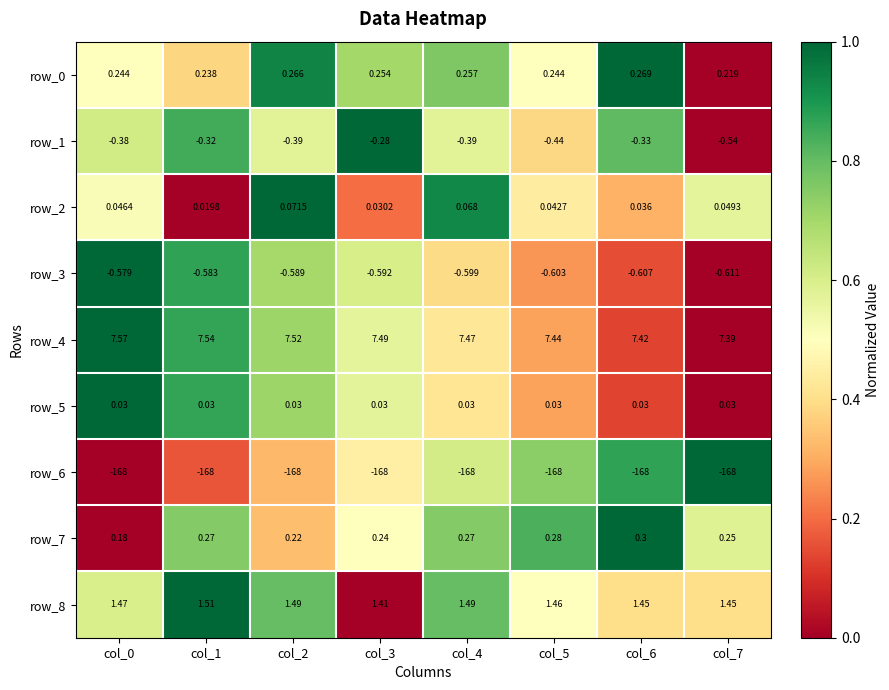

What is the difference between the maximum and minimum values in the row_3 series?

1.0